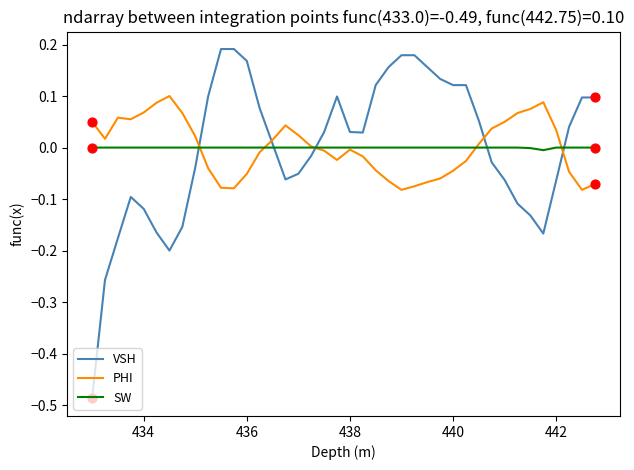

List the series in order of their peak value, lowest first.

SW, PHI, VSH